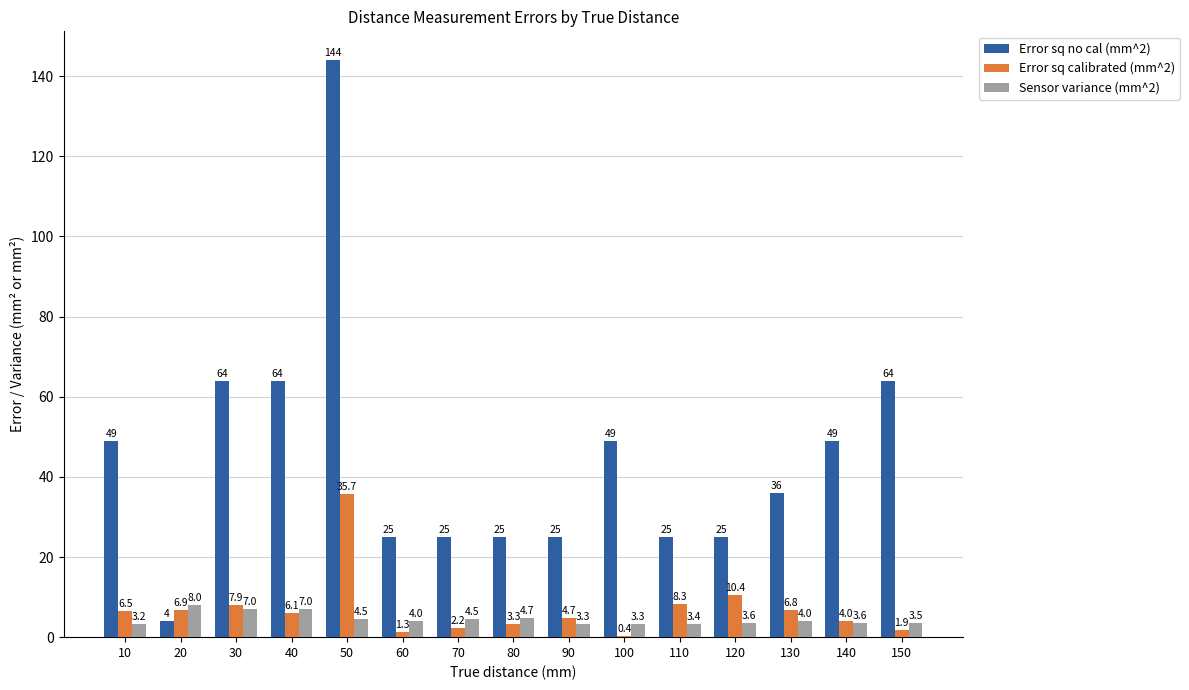

Reading left to right, transcribe all the data shown in this chart.

Error sq no cal (mm^2): 49.0	4.0	64.0	64.0	144.0	25.0	25.0	25.0	25.0	49.0	25.0	25.0	36.0	49.0	64.0
Error sq calibrated (mm^2): 6.5	6.9	7.9	6.1	35.7	1.3	2.2	3.3	4.7	0.4	8.3	10.4	6.8	4.0	1.9
Sensor variance (mm^2): 3.2	8.0	7.0	7.0	4.5	4.0	4.5	4.7	3.3	3.3	3.4	3.6	4.0	3.6	3.5